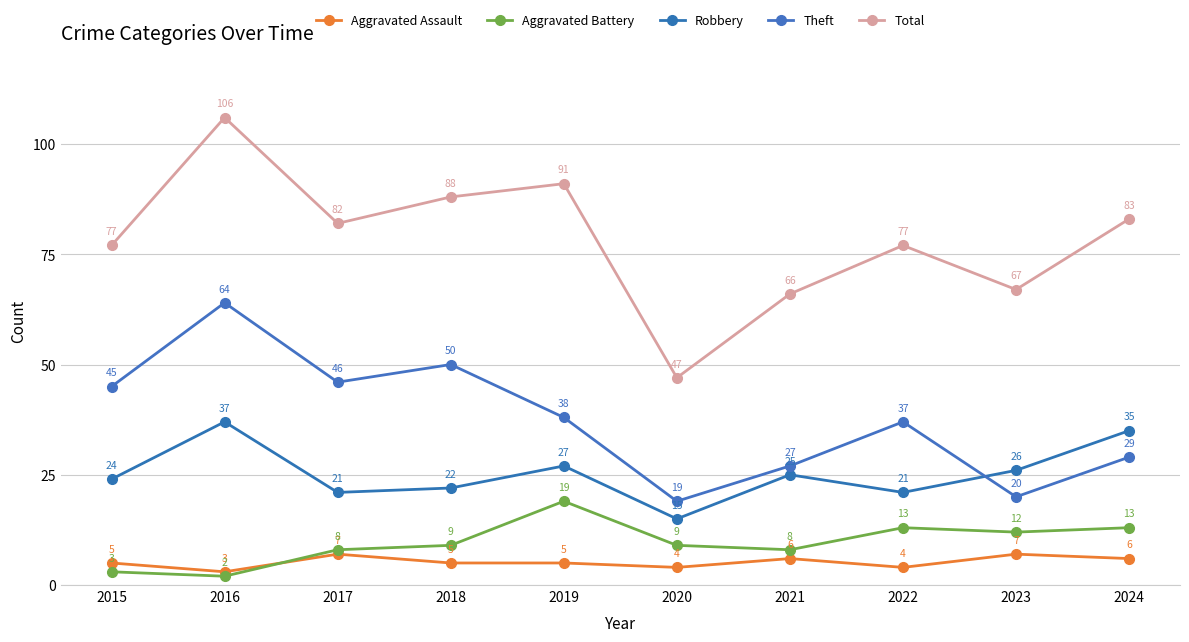

How many series are shown in this chart?

5